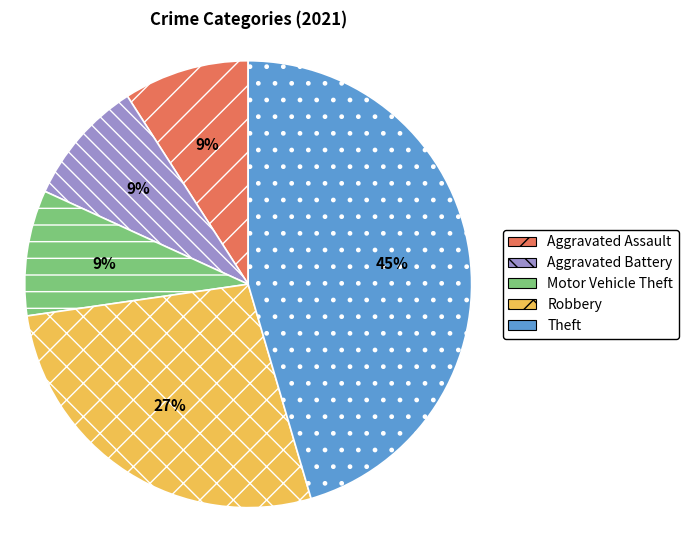

Approximately how many times larger is the value at Motor Vehicle Theft compared to Aggravated Assault?

1.0